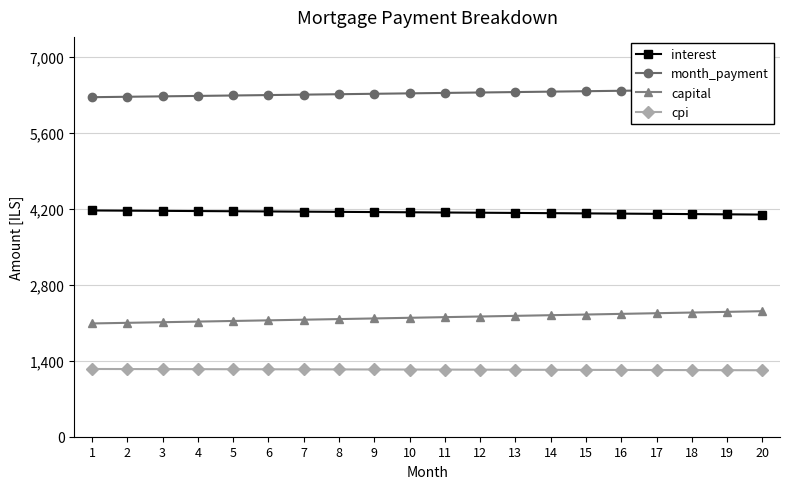

List the series in order of their peak value, lowest first.

cpi, capital, interest, month_payment